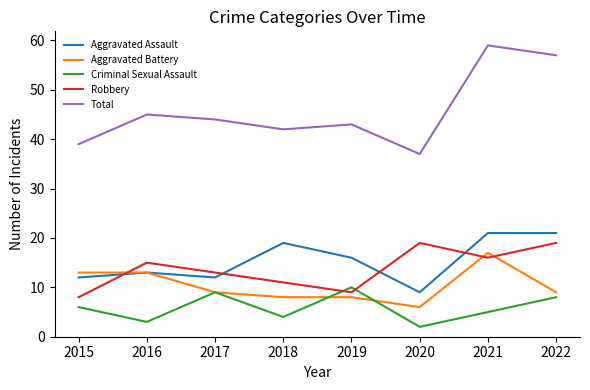

Which series has the largest range (max minus min)?

Total